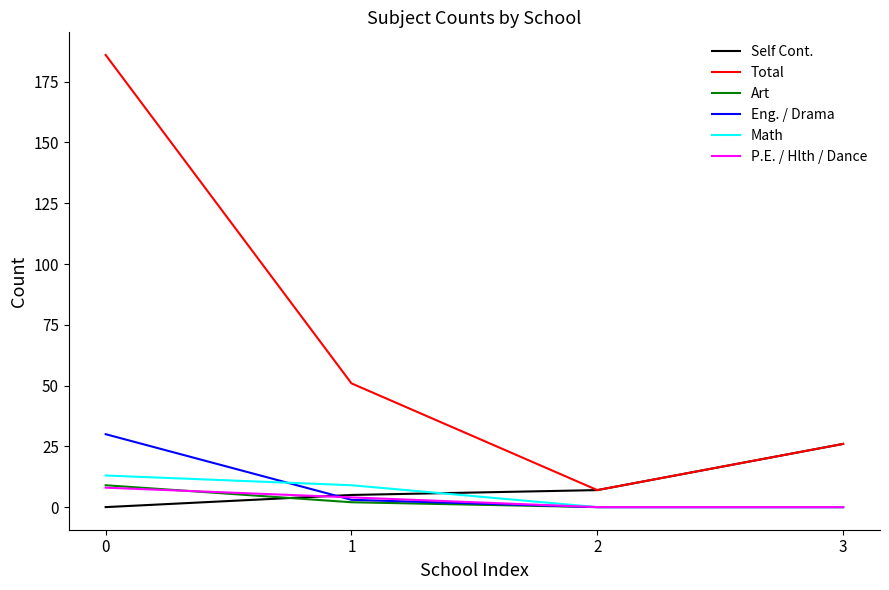

True or false: Total and P.E. / Hlth / Dance cross at least once.

False